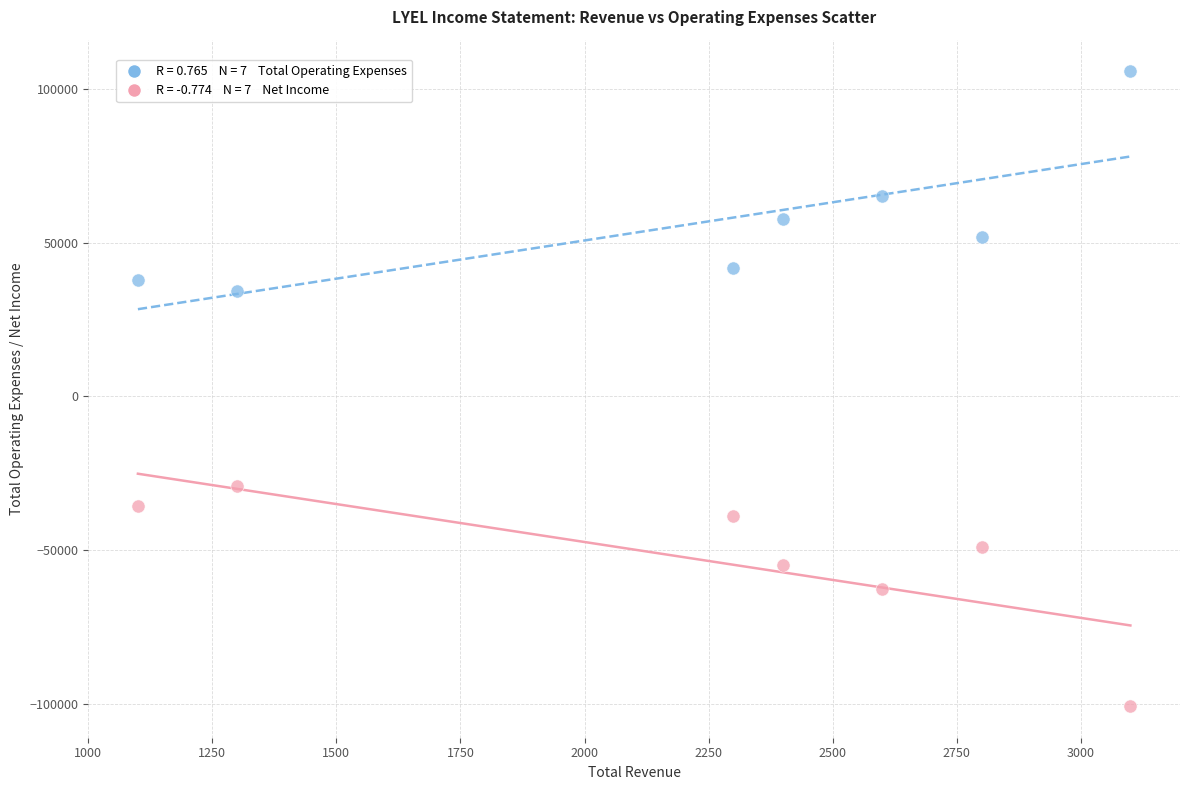

Across all data points, what is the range of Y values (max minus min)?

206400